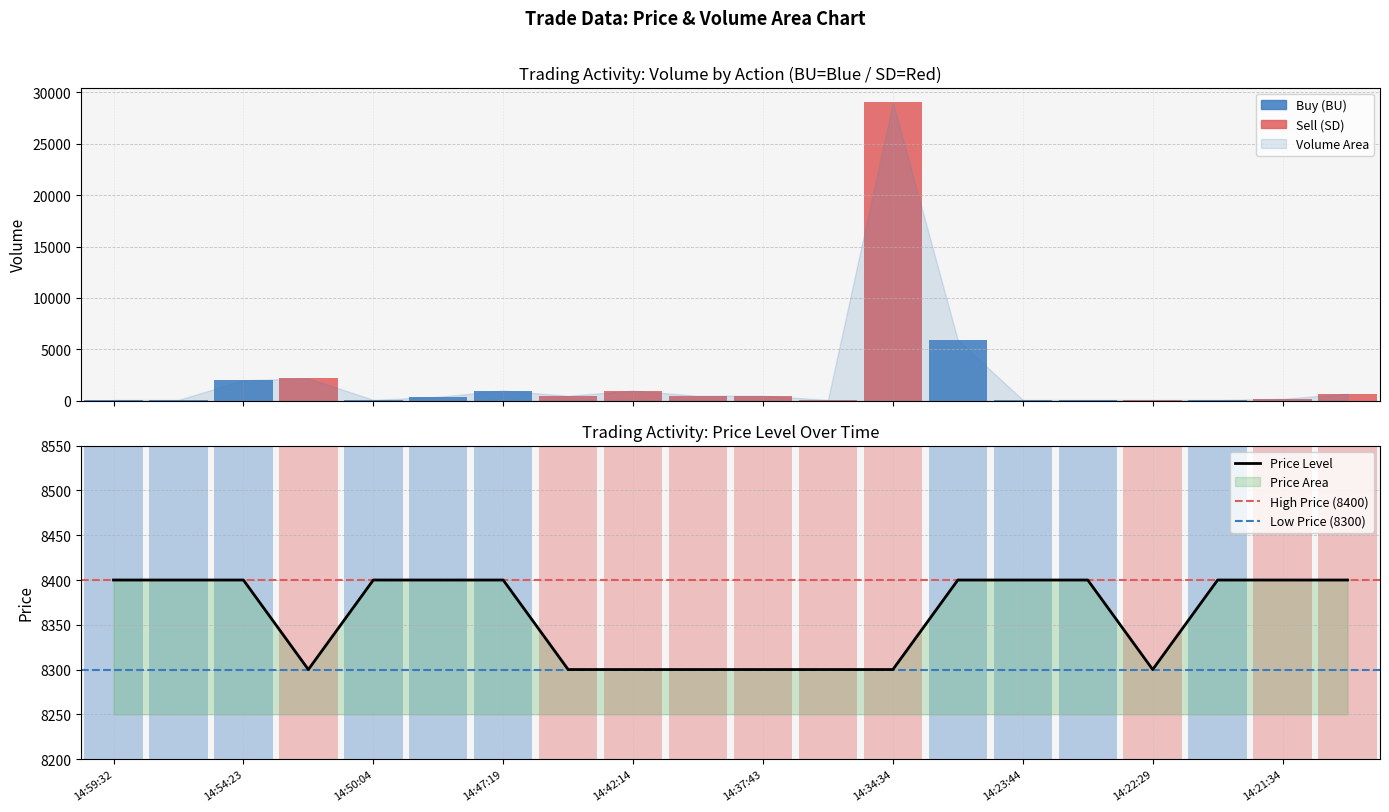

What is the label of the 14th bar from the right?

14:47:19